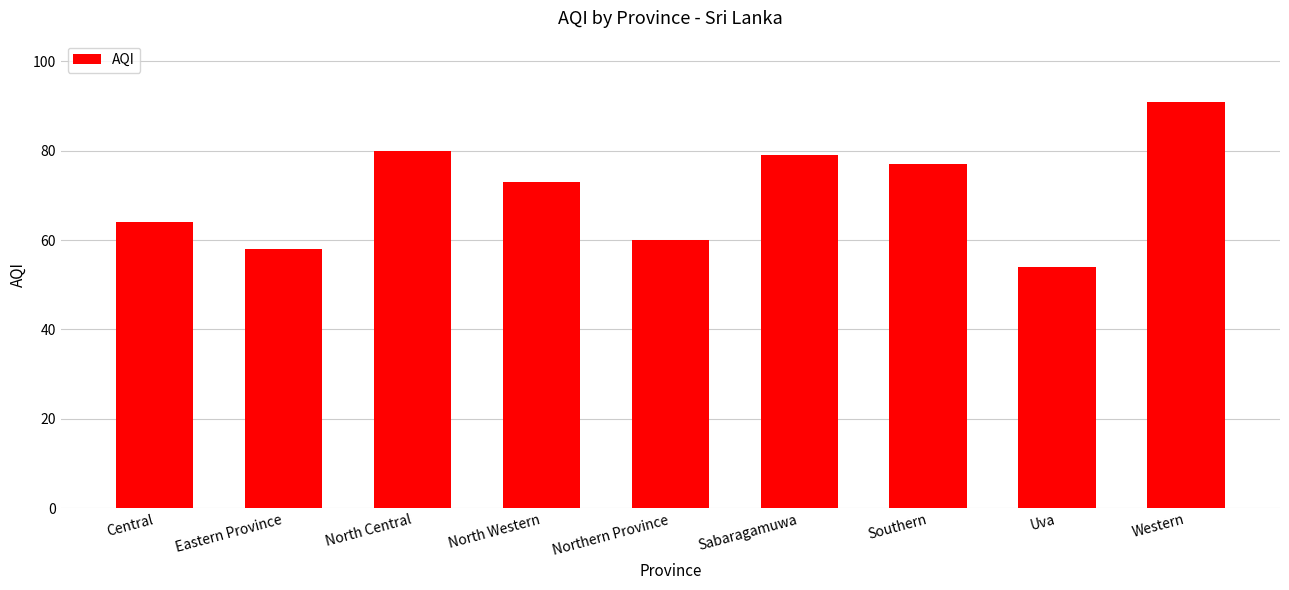

What position from the right is North Western?

6